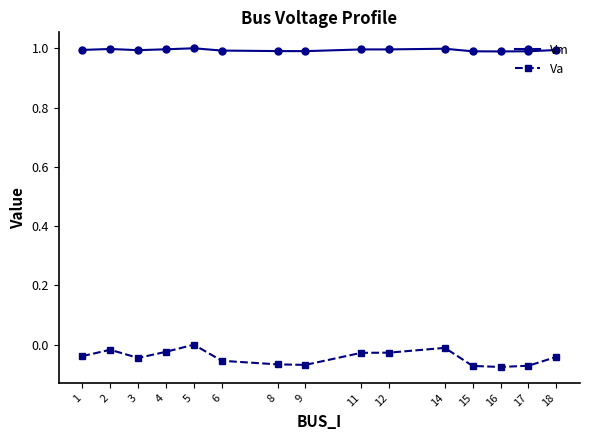

True or false: Vm has a value of 1.7 at 12.

False